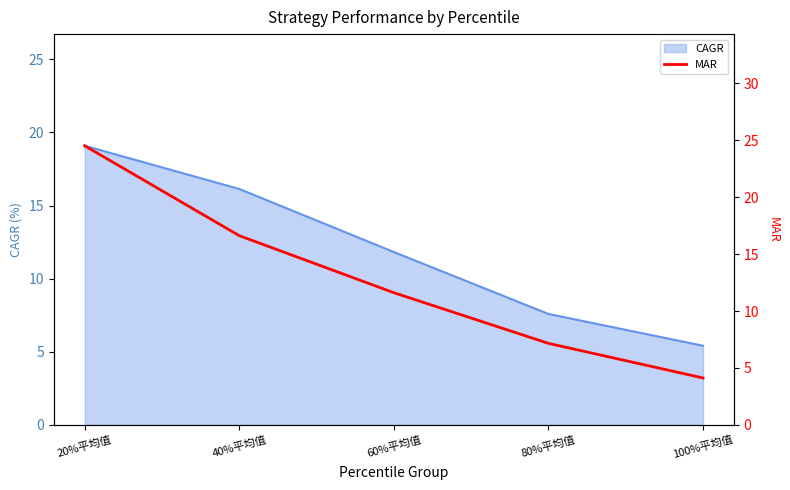

Rank the categories by value from lowest to highest.

100%平均值, 80%平均值, 60%平均值, 40%平均值, 20%平均值